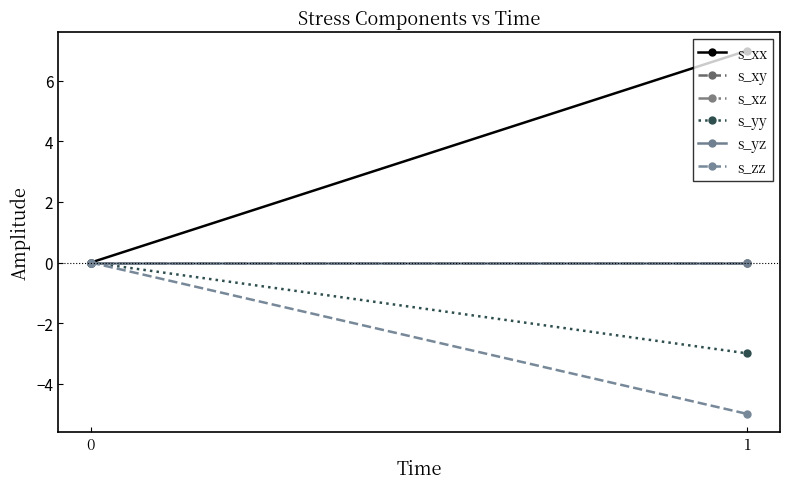

Reading left to right, extract all data points from this chart.

s_xx: 0=0.0	1=7.0
s_xy: 0=0.0	1=-0.0
s_xz: 0=0.0	1=0.0
s_yy: 0=0.0	1=-3.0
s_yz: 0=0.0	1=-0.0
s_zz: 0=0.0	1=-5.0